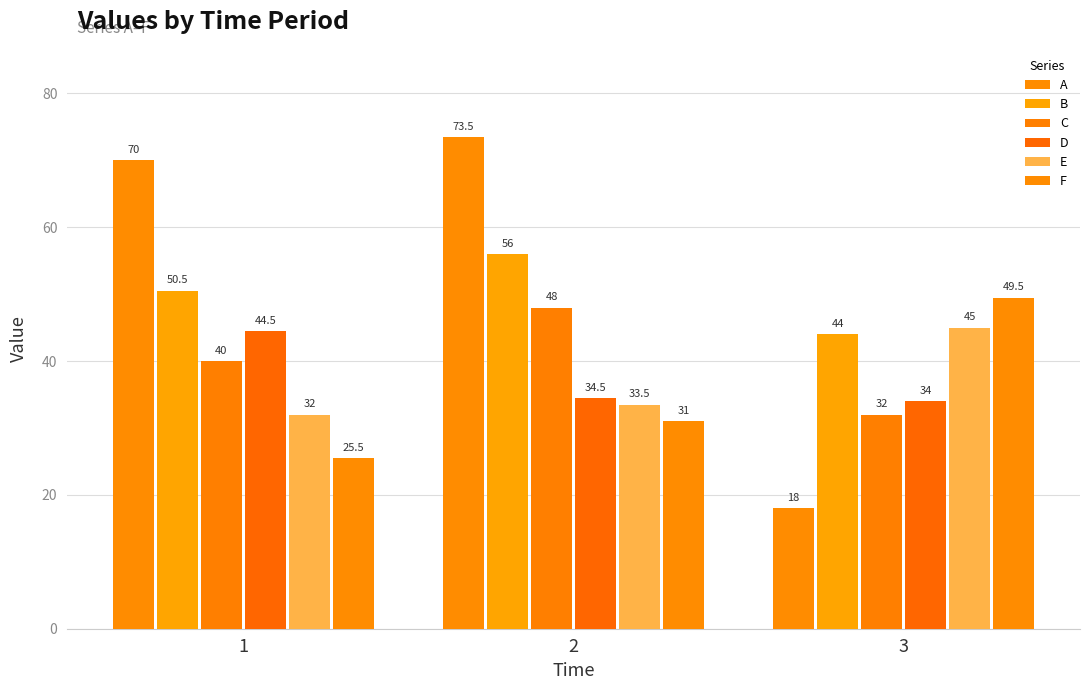

Are the bars horizontal?

No